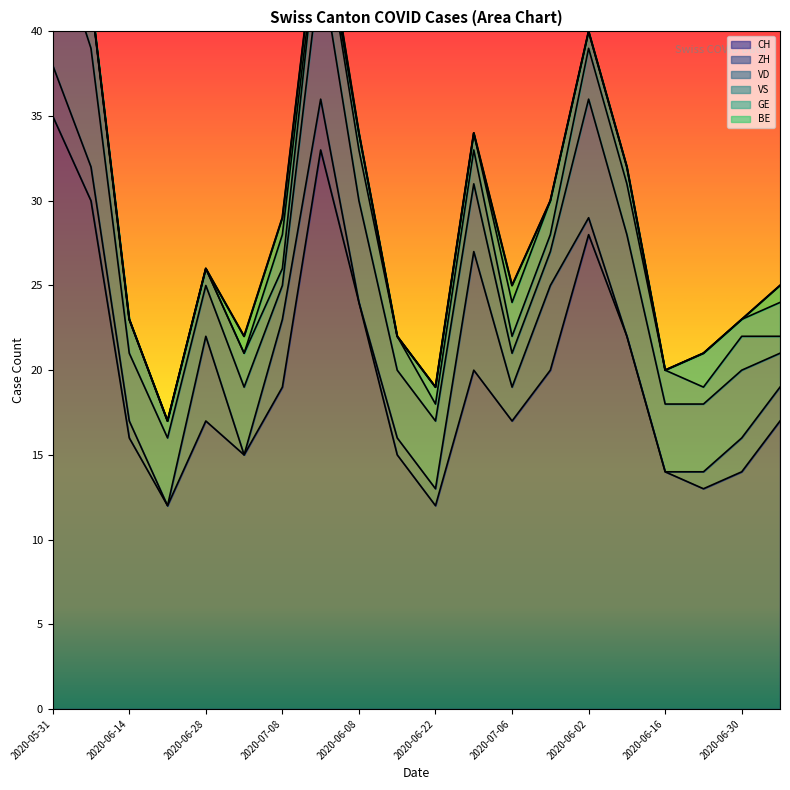

At which category is the sum across all series the highest?

2020-05-31